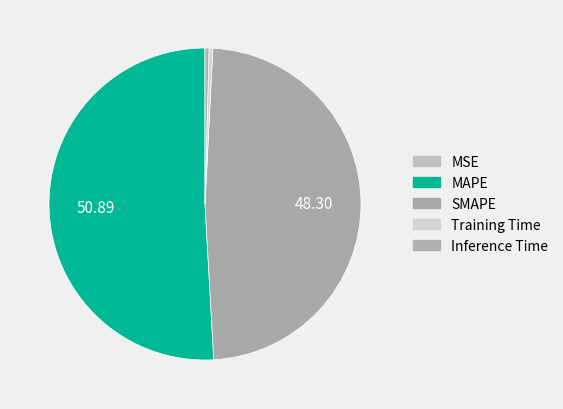

Which has a higher value, Inference Time or SMAPE?

SMAPE